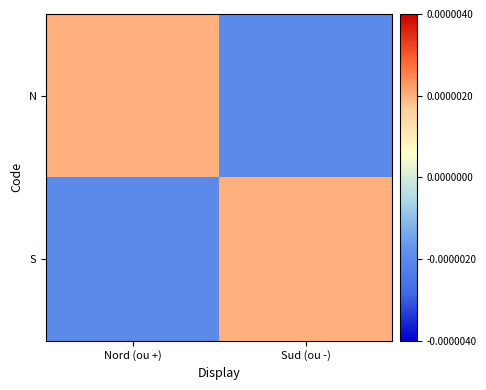

Which series changed the most between Nord (ou +) and Sud (ou -)?

N